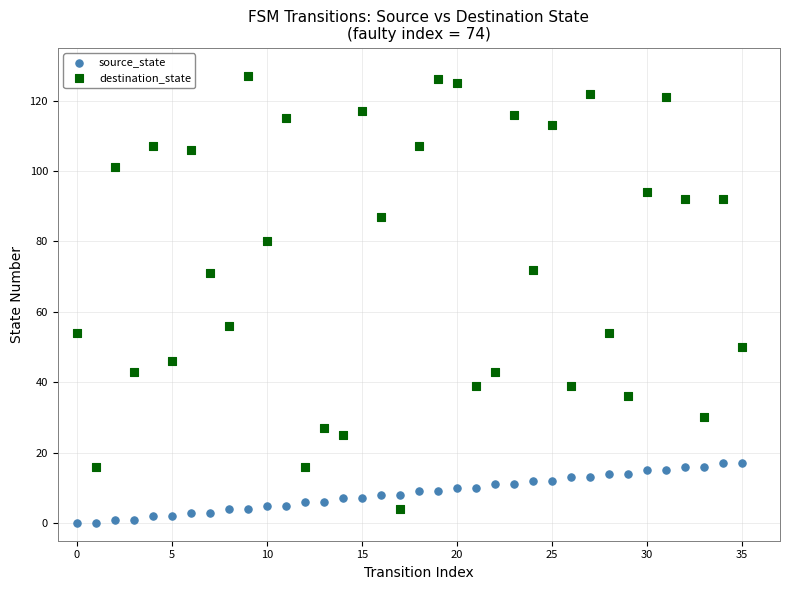

Which series has the largest Y range (max minus min)?

destination_state